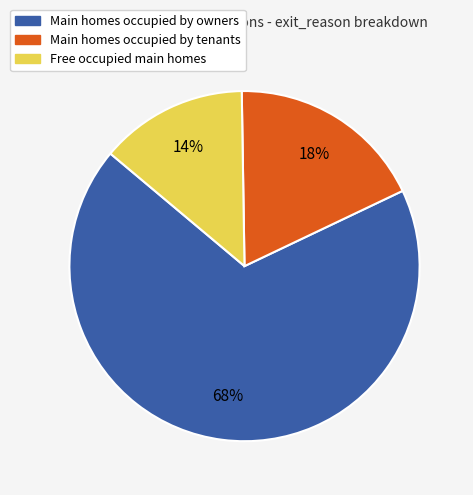

Is there any slice that represents more than half of the pie?

Yes